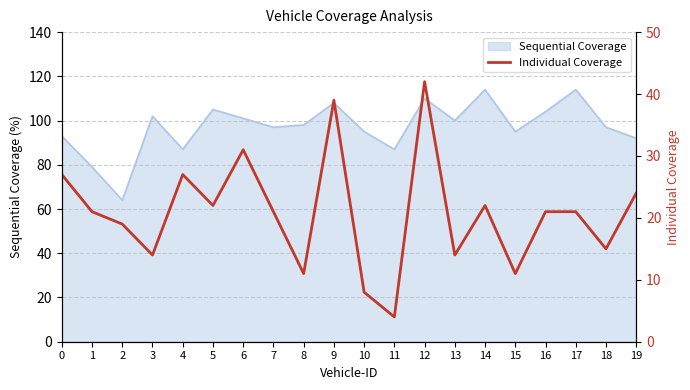

What is the minimum value for Sequential Coverage?

64